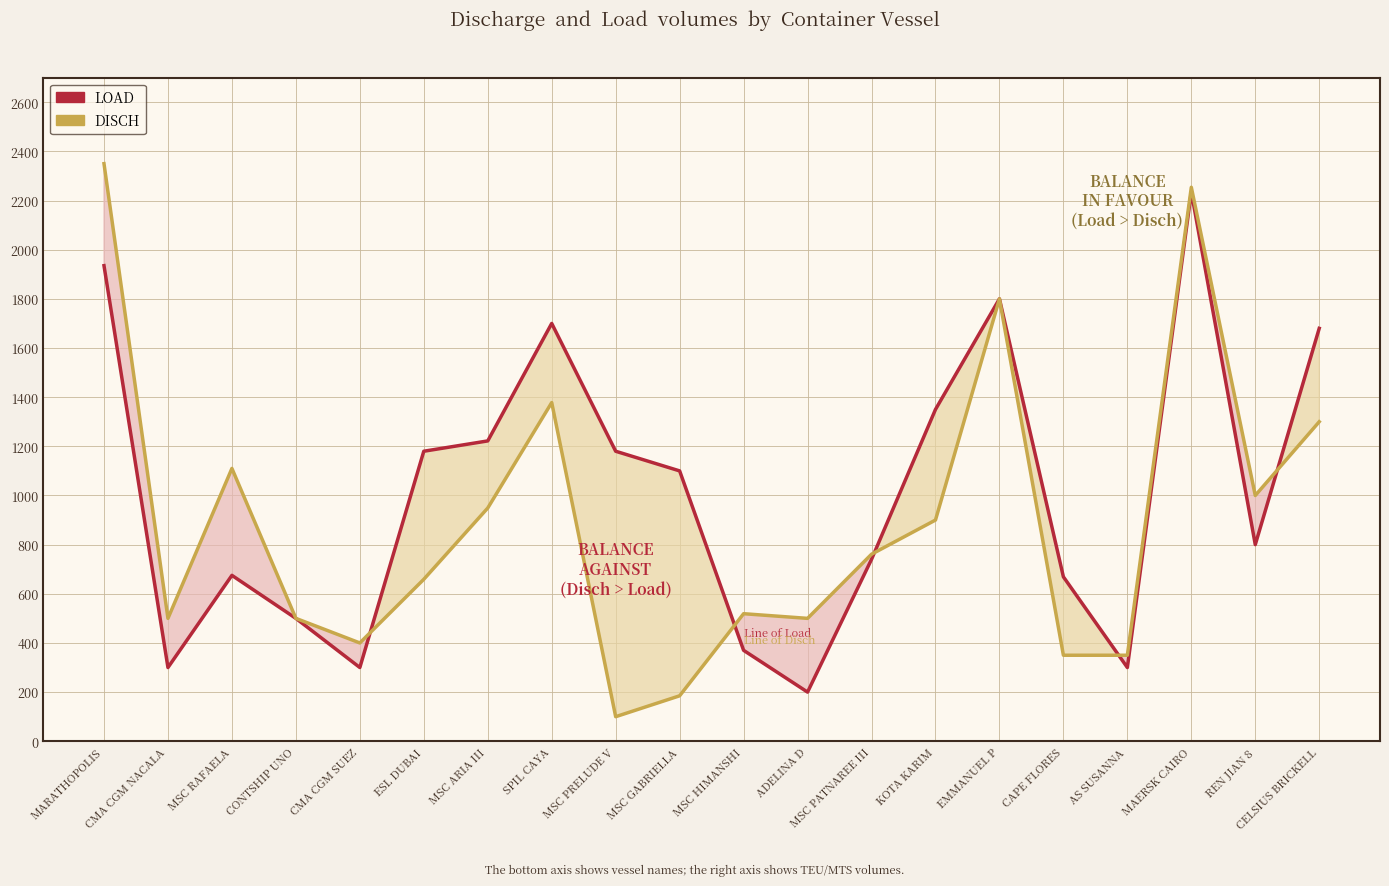

What is the sum of all LOAD values?

20236